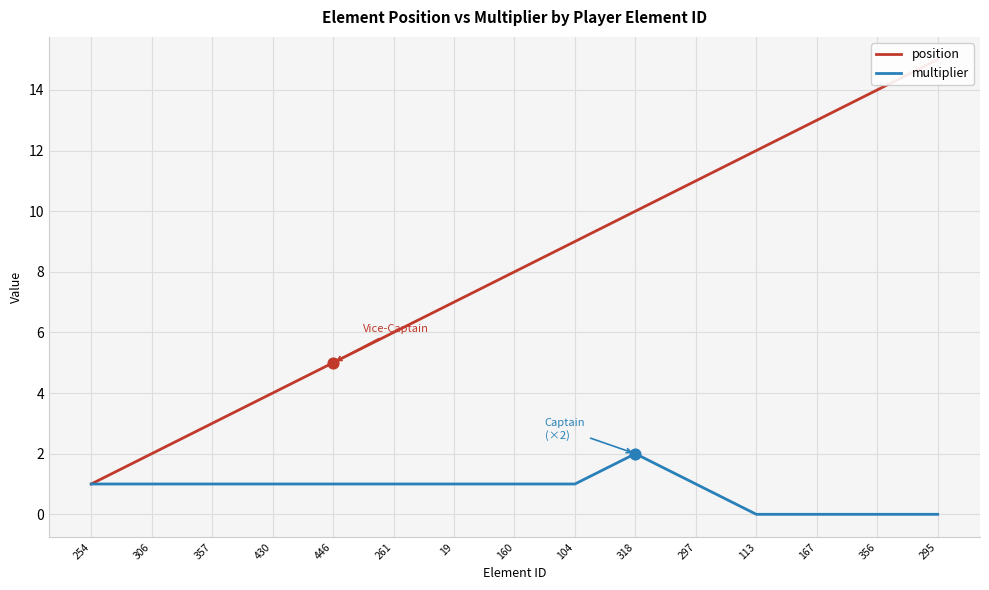

At how many categories does at least one series exceed 10?

5